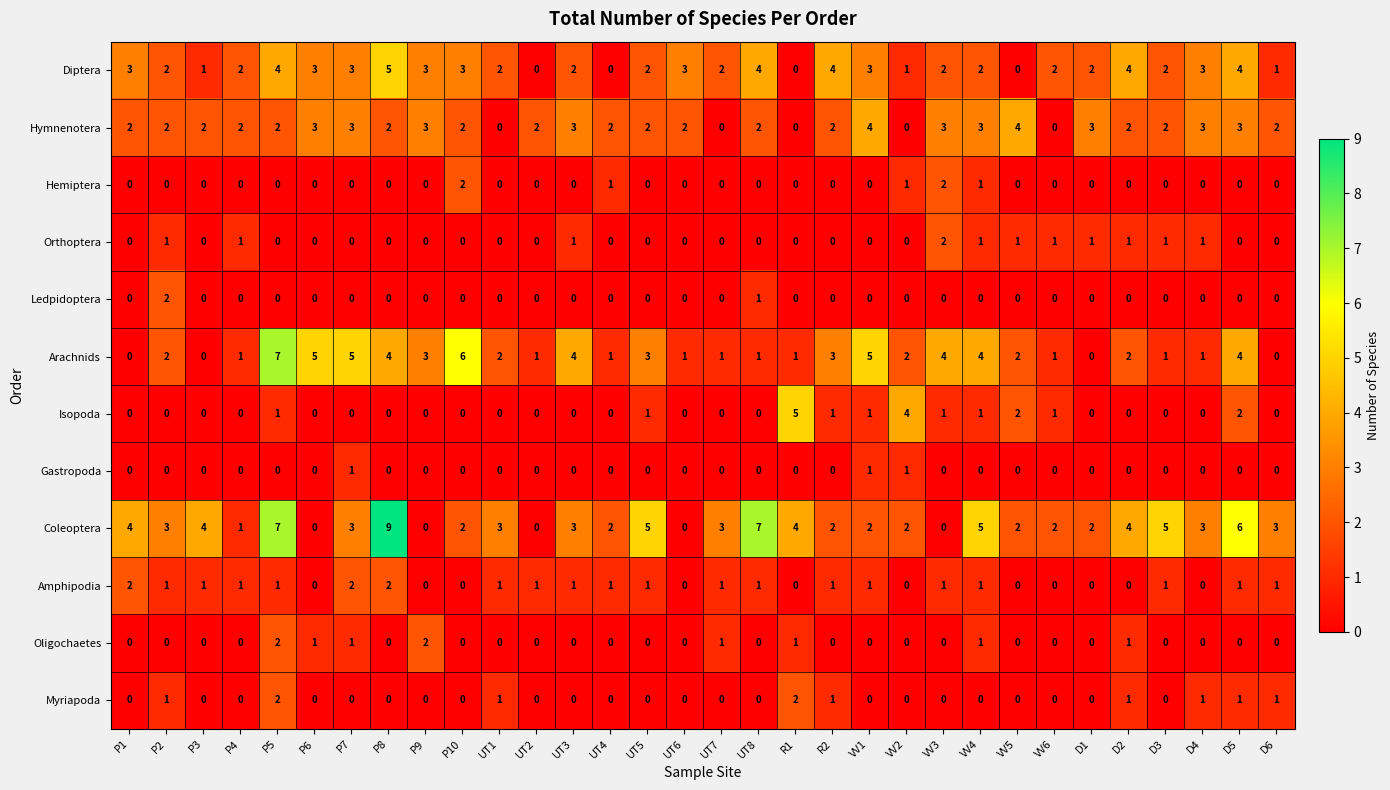

Which series changed the most between VV2 and D6?

Isopoda